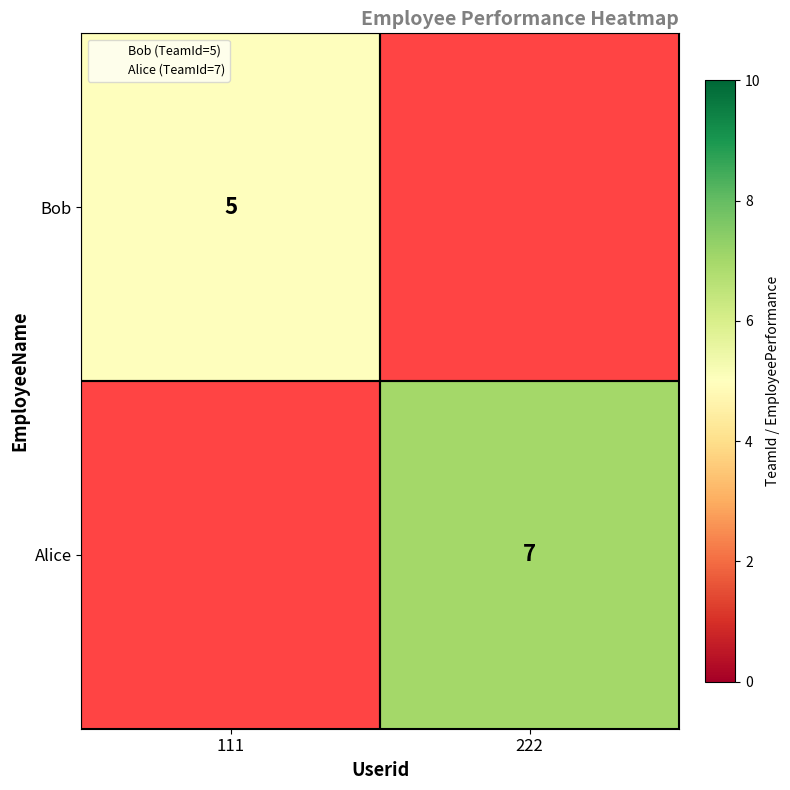

List the series in order of their overall mean, lowest first.

Bob, Alice